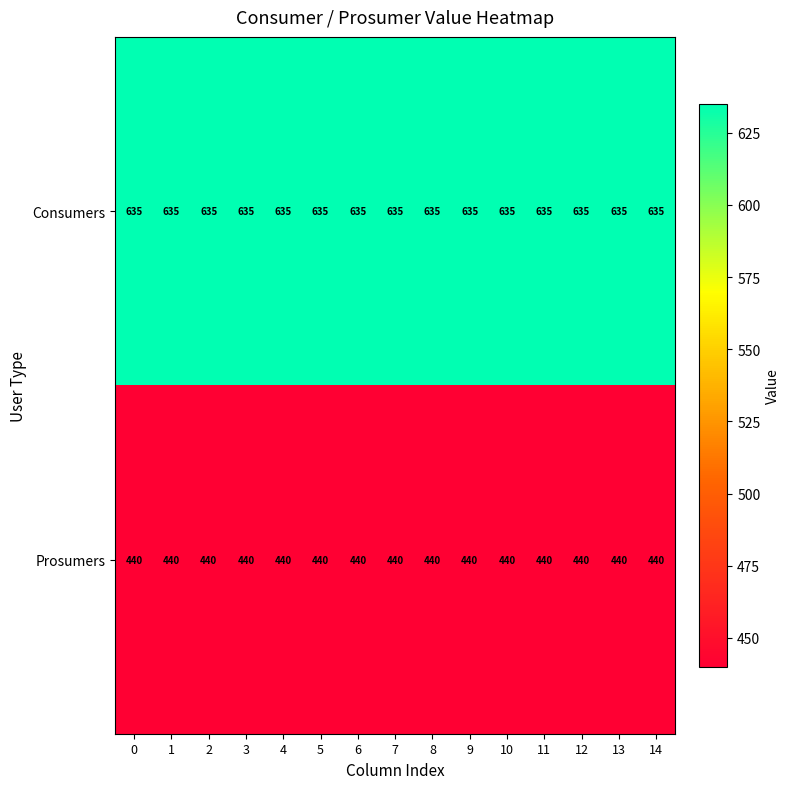

What is the average value of the Consumers series?

635